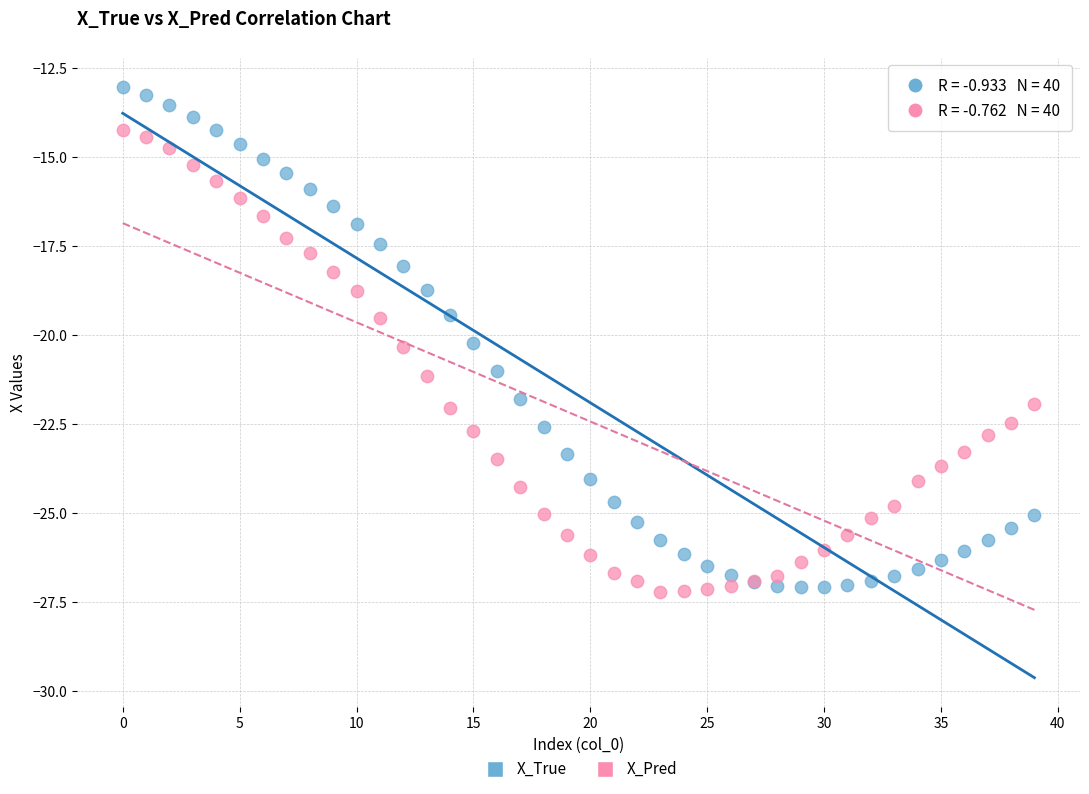

Which series reaches the maximum Y coordinate?

X_True